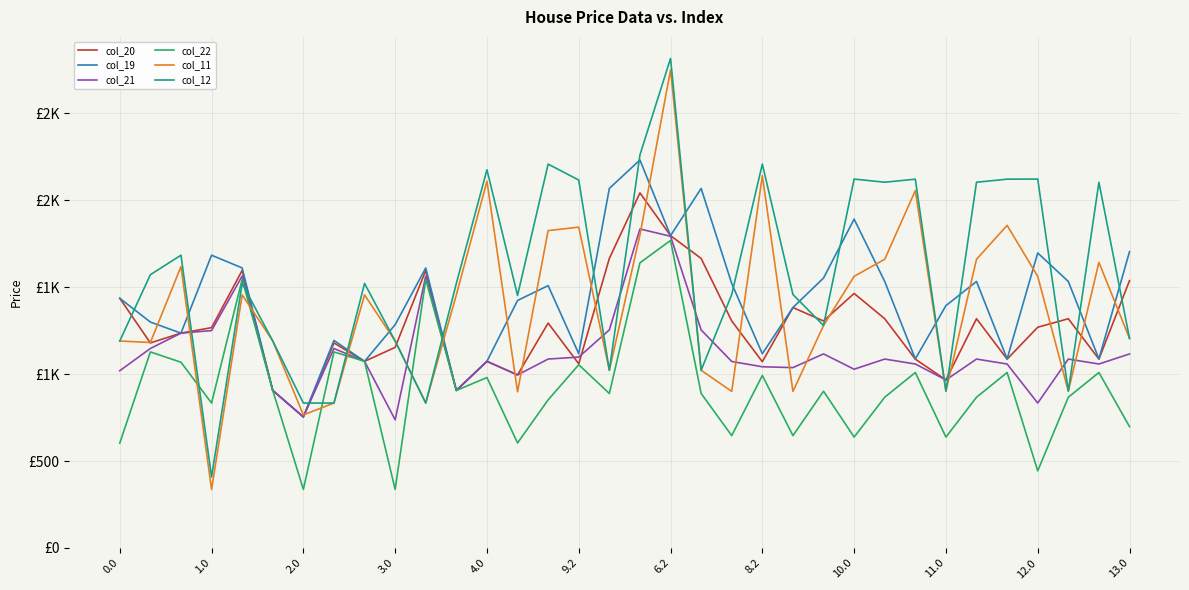

What are all the series names shown in the legend?

col_20, col_19, col_21, col_22, col_11, col_12